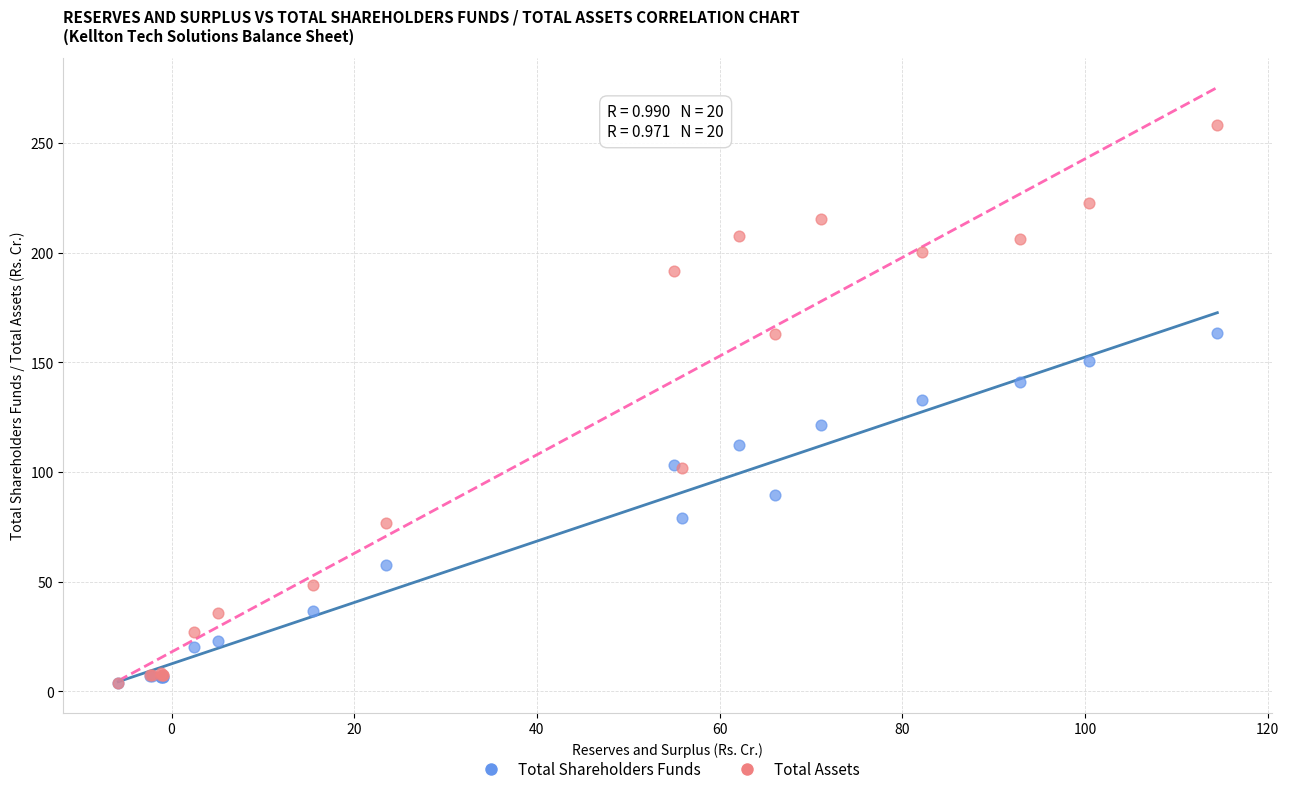

What are all the series names shown in the legend?

Total Shareholders Funds, Total Assets